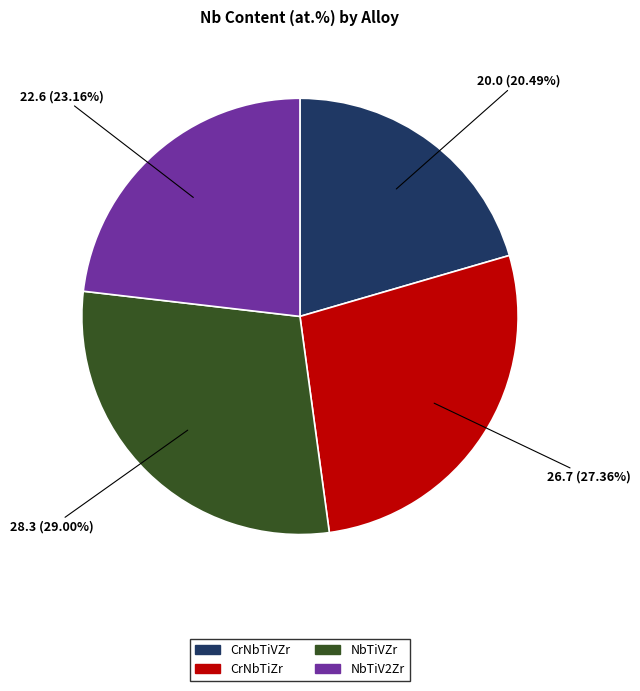

To the nearest percent, what is the average slice percentage?

25%